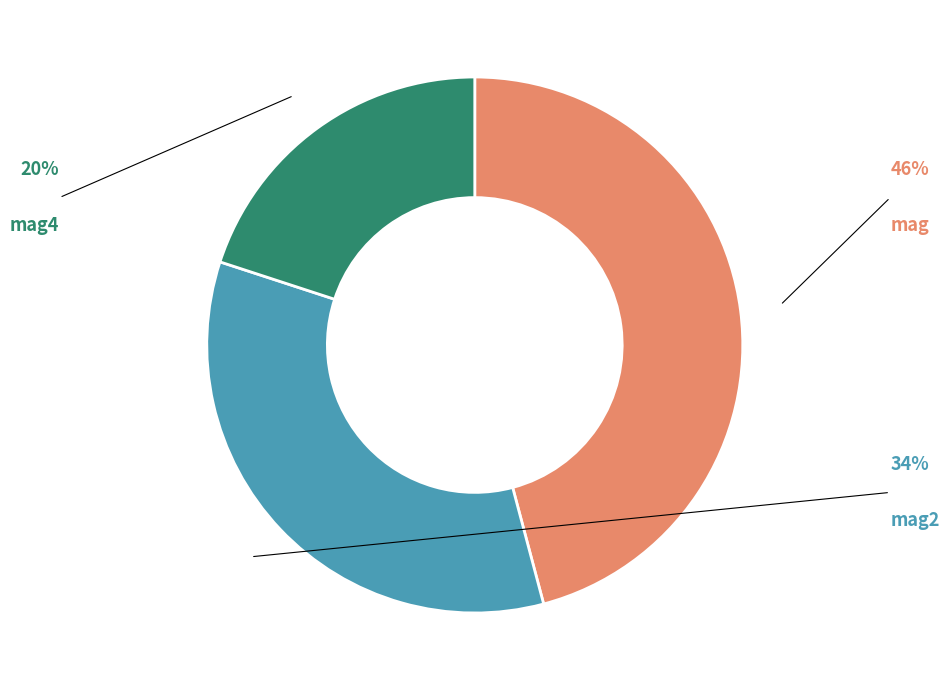

Count the number of slices in the pie.

3